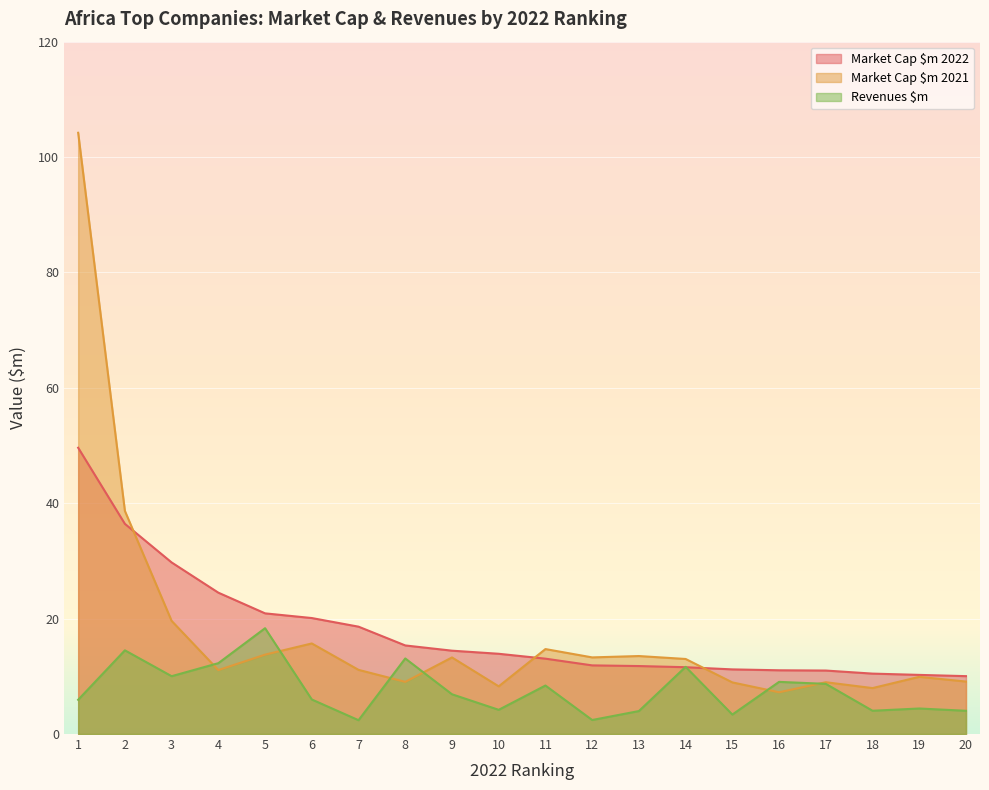

Which has a higher value, 4 or 14?

4